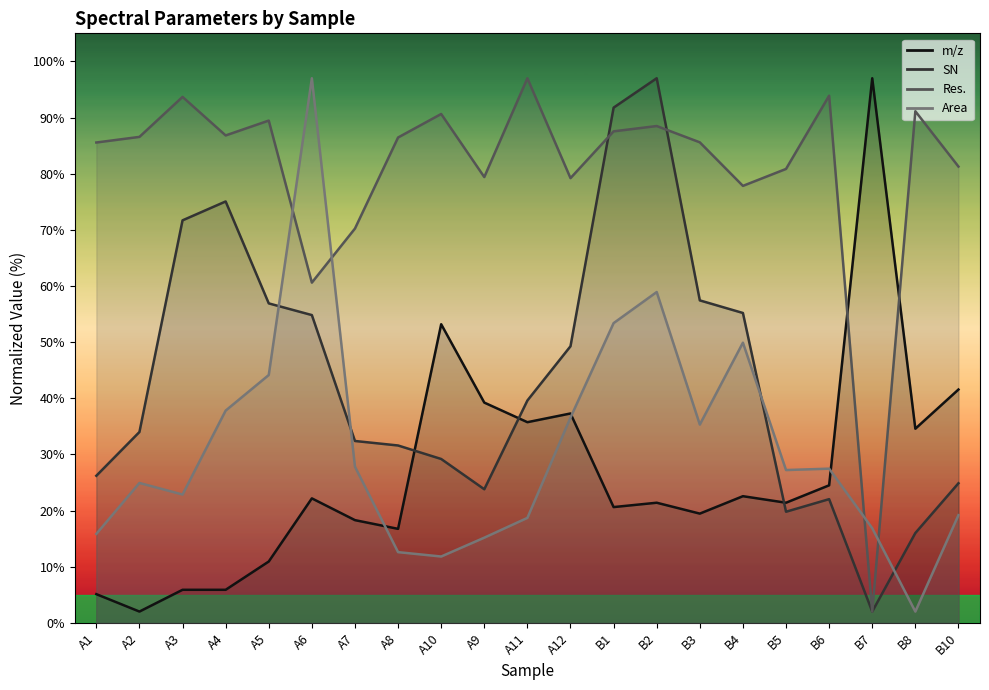

Between B7 and B6, which is larger?

B7